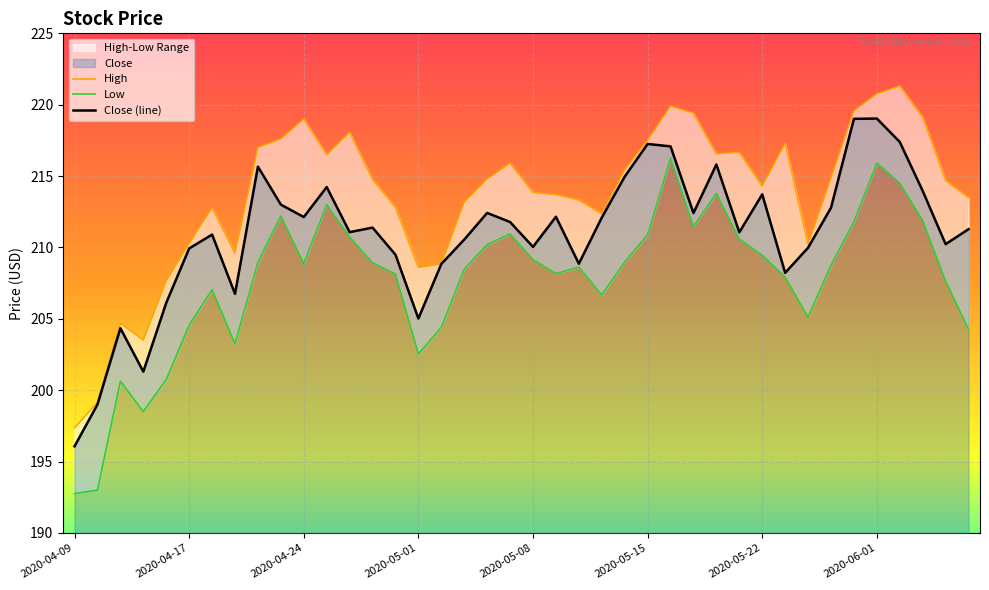

Rank the series by their maximum value, from lowest to highest.

Low, Close (line), High